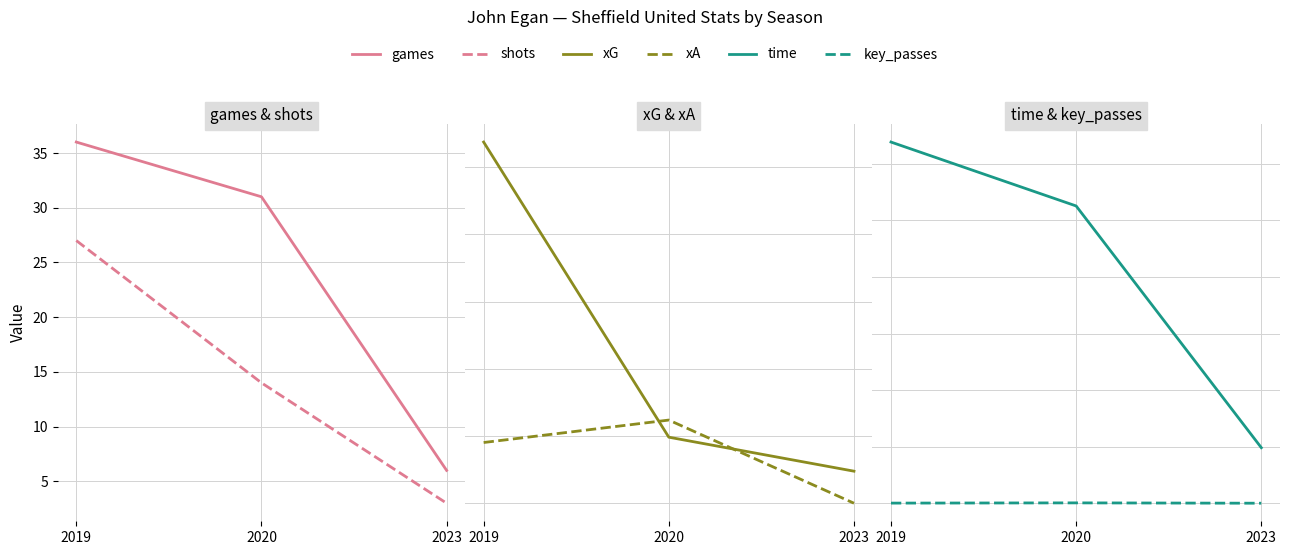

Reading left to right, extract all data points from this chart.

games: 36.0	31.0	6.0
shots: 27.0	14.0	3.0
xG: 2.7	0.5	0.2
xA: 0.5	0.6	0.0
time: 3193.0	2628.0	491.0
key_passes: 1.0	3.0	0.0